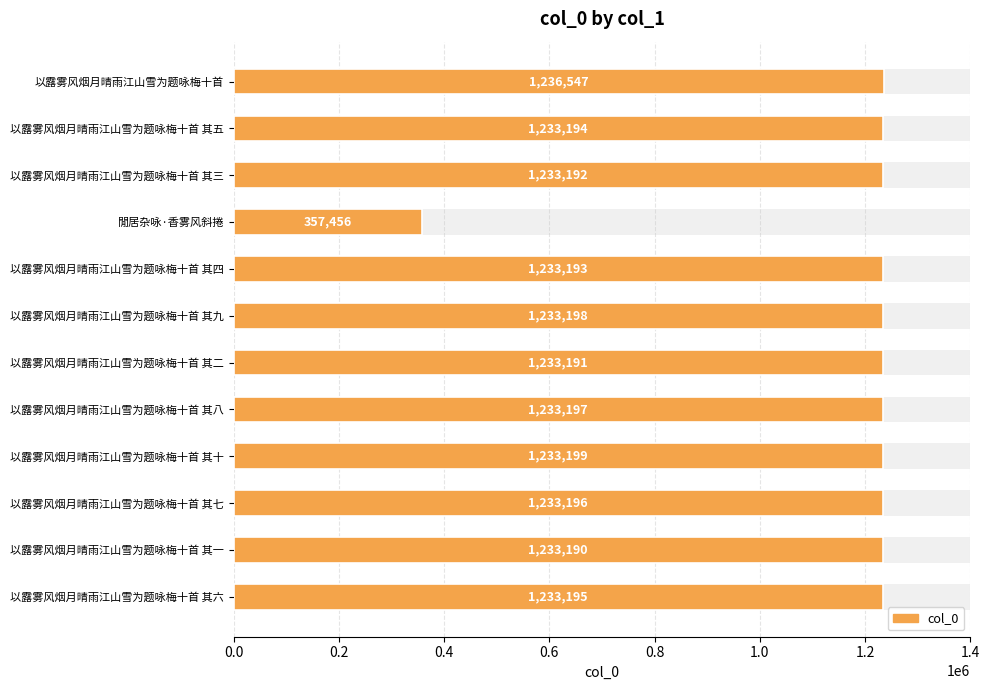

Approximately how many times larger is the value at 以露雾风烟月晴雨江山雪为题咏梅十首 其七 compared to 以露雾风烟月晴雨江山雪为题咏梅十首 其一?

1.0